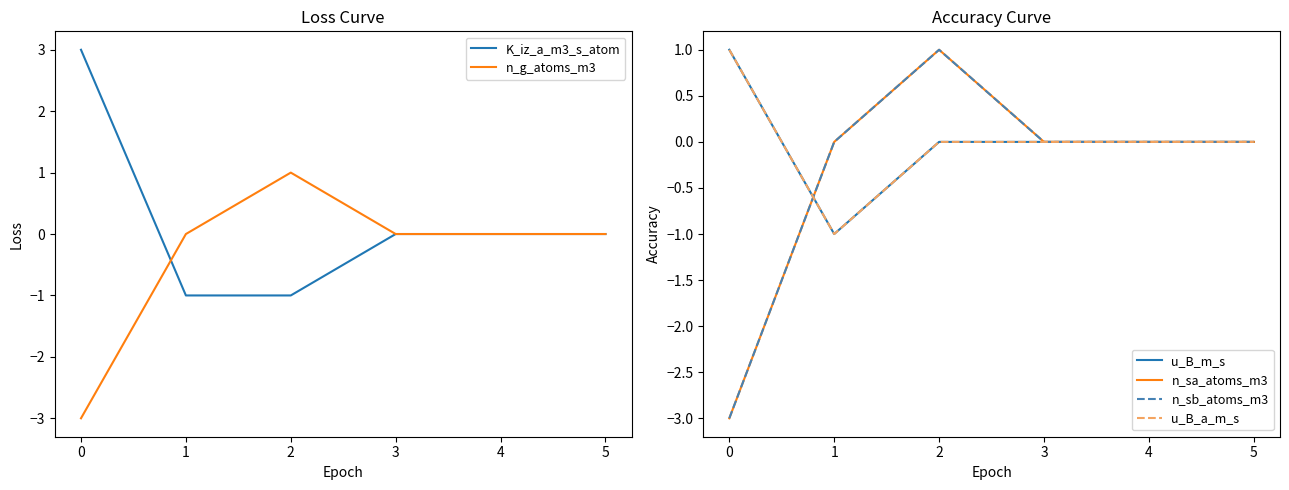

Count the number of data series in this chart.

6